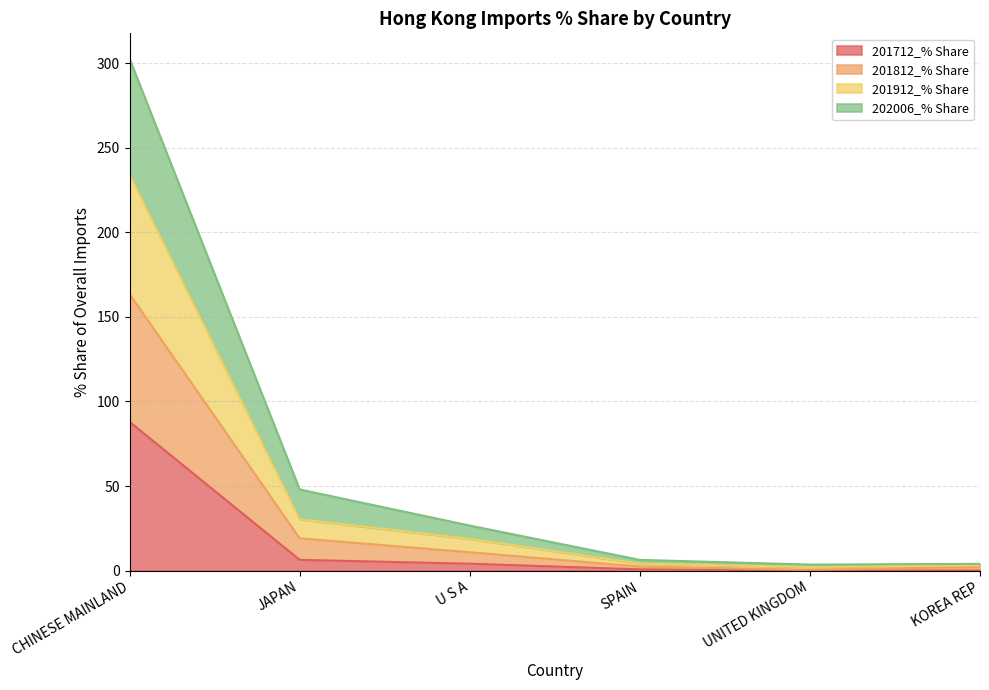

What is the label of the 6th point from the left?

KOREA REP